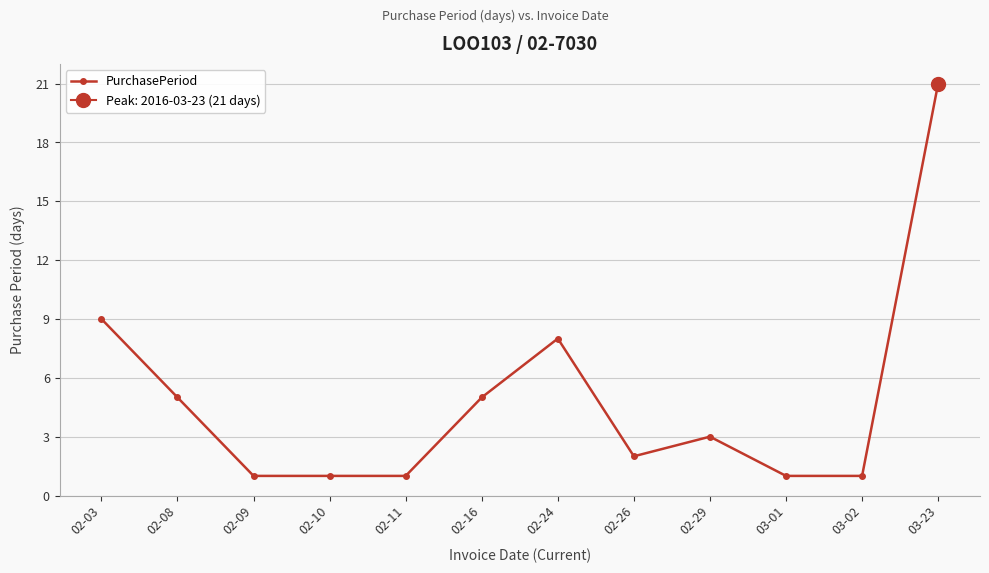

At which category does the data reach its first local peak?

02-24